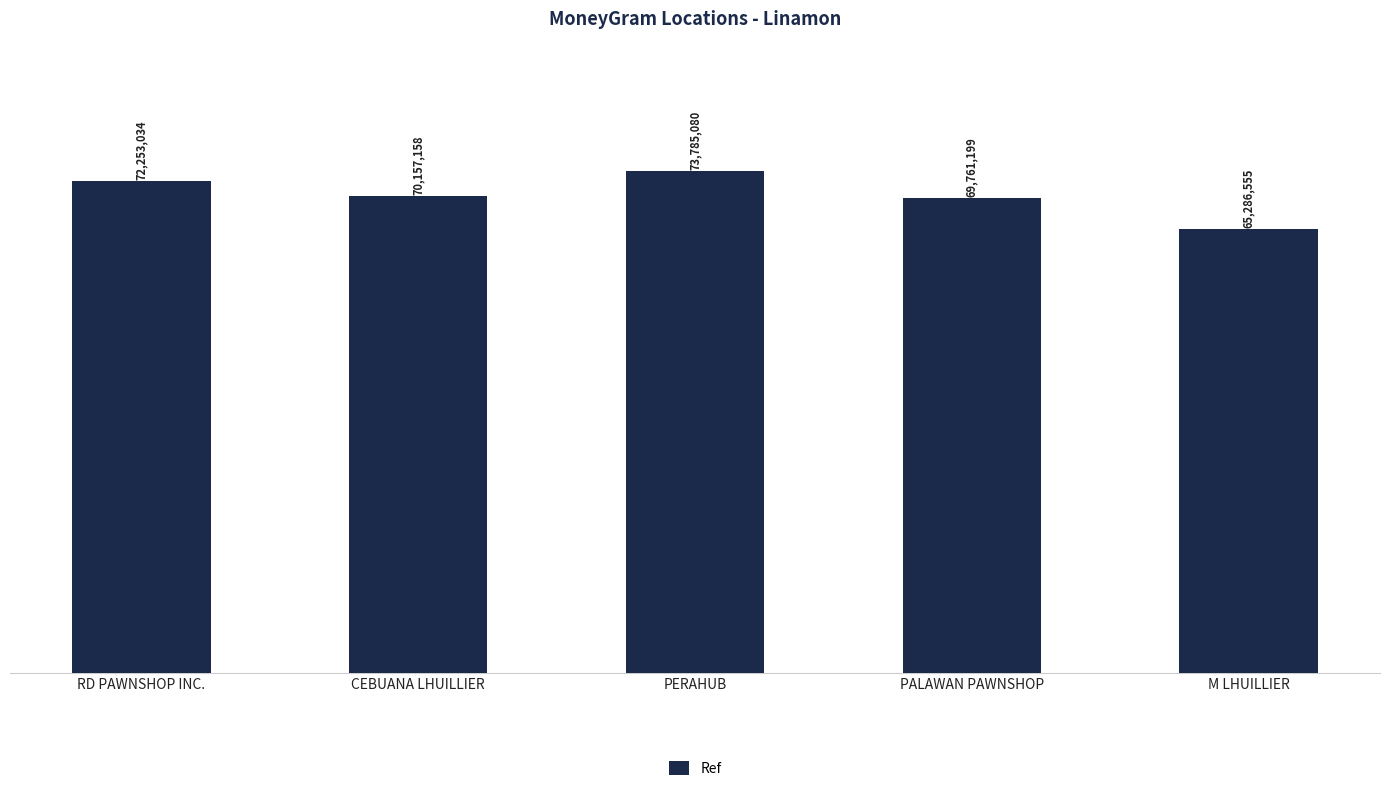

Rank the categories by value from highest to lowest.

PERAHUB, RD PAWNSHOP INC., CEBUANA LHUILLIER, PALAWAN PAWNSHOP, M LHUILLIER